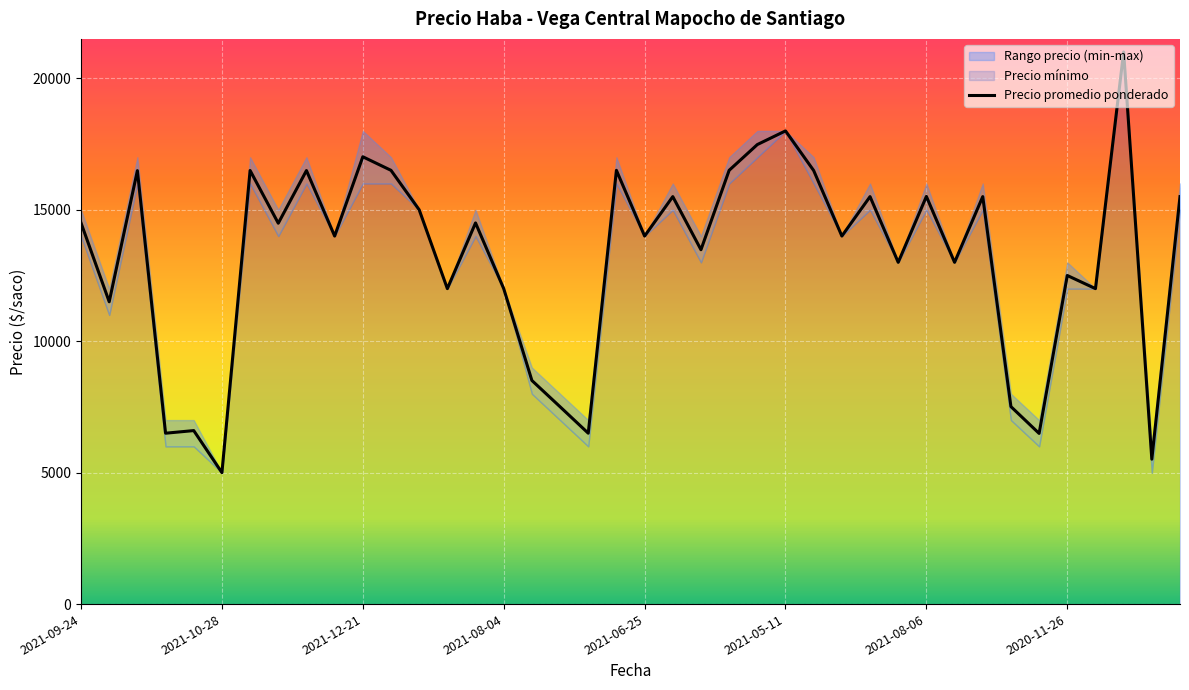

Is it true that Precio minimo equals 3513 at 2021-09-24?

False